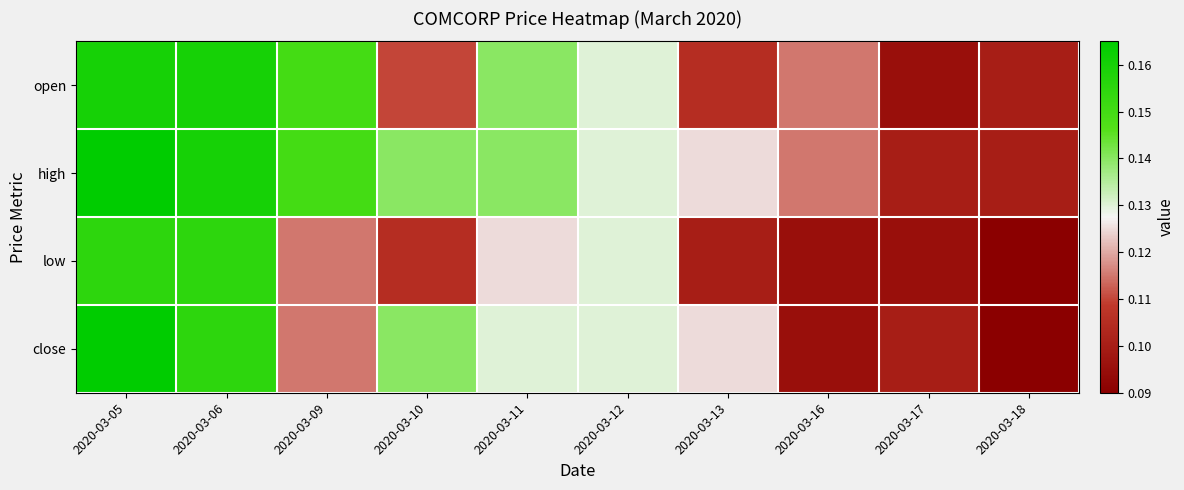

Which series has the largest range (max minus min)?

close